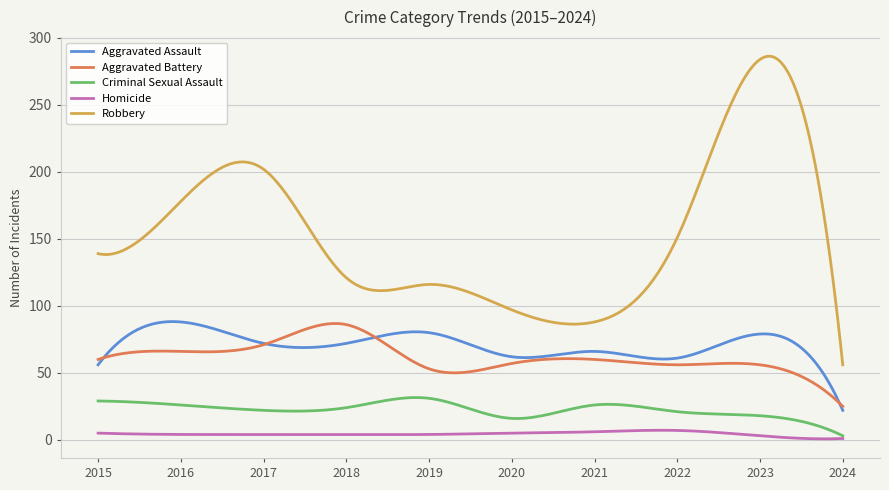

How many series are shown in this chart?

5